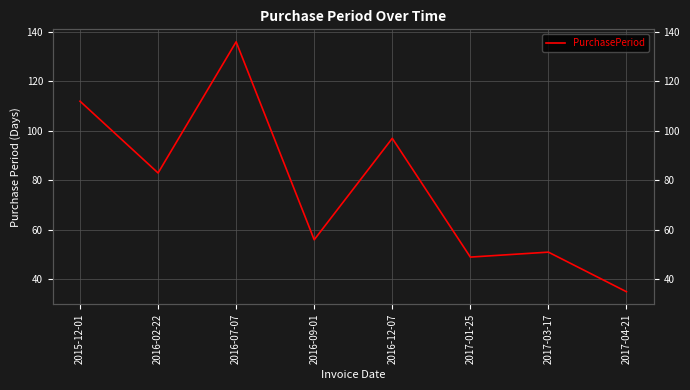

Which category has the highest value across all series?

2016-07-07